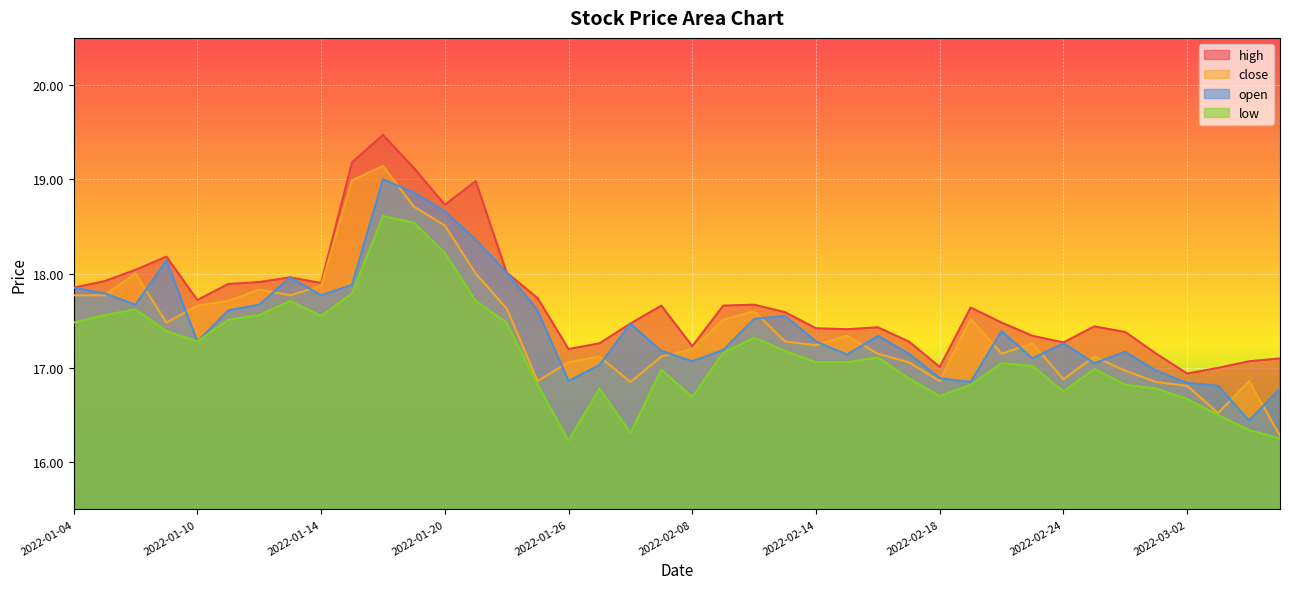

Does the chart display data point markers on the line(s)?

No